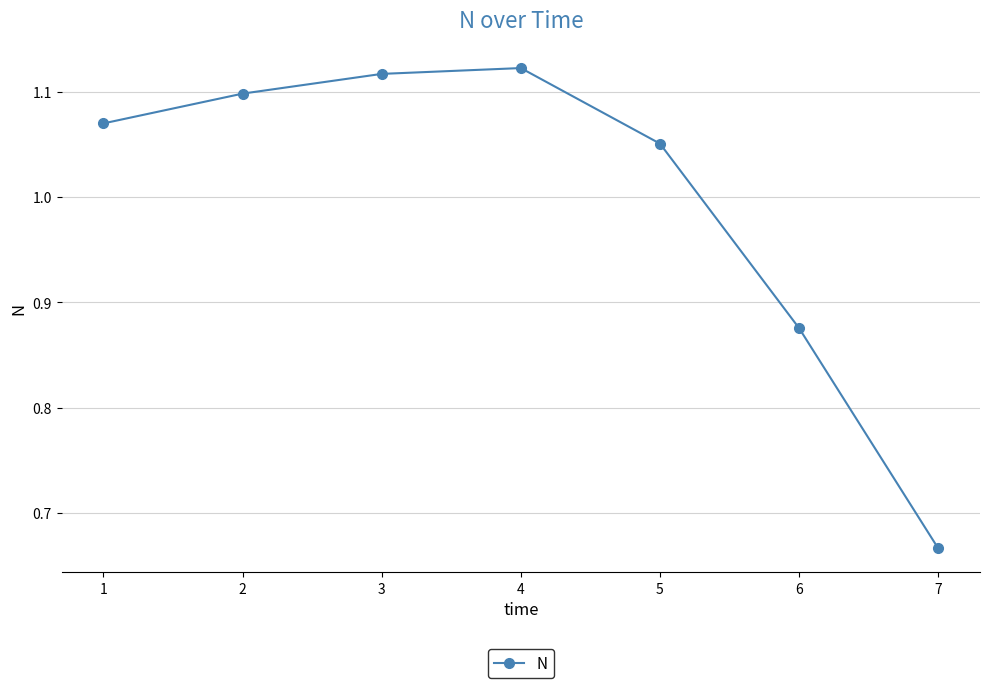

List the labels in order of value, largest first.

4, 3, 2, 1, 5, 6, 7